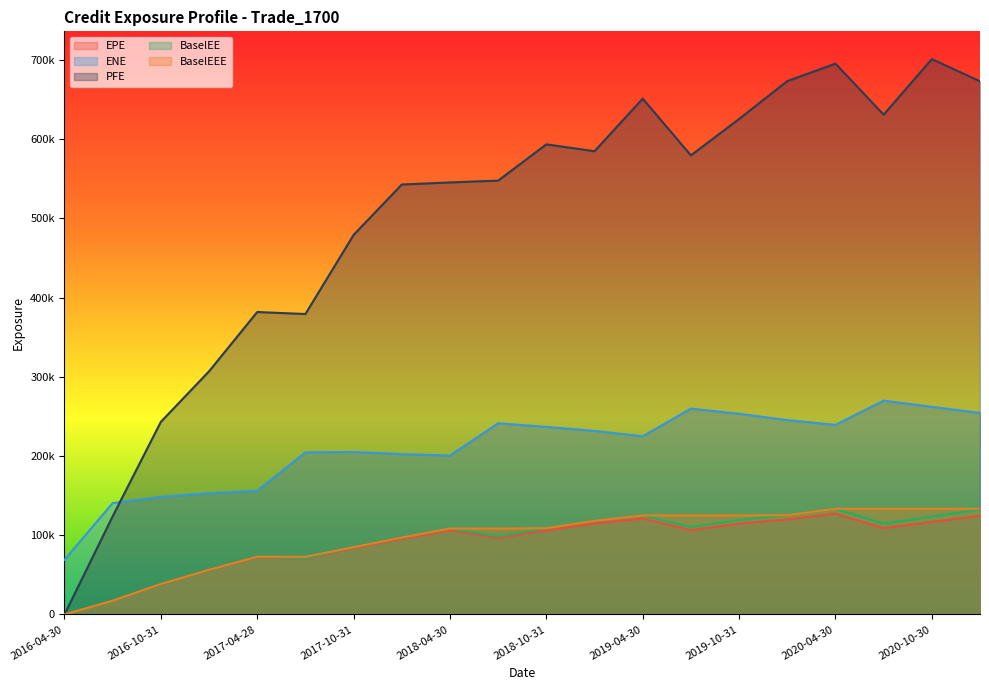

What are all the series names shown in the legend?

EPE, ENE, PFE, BaselEE, BaselEEE